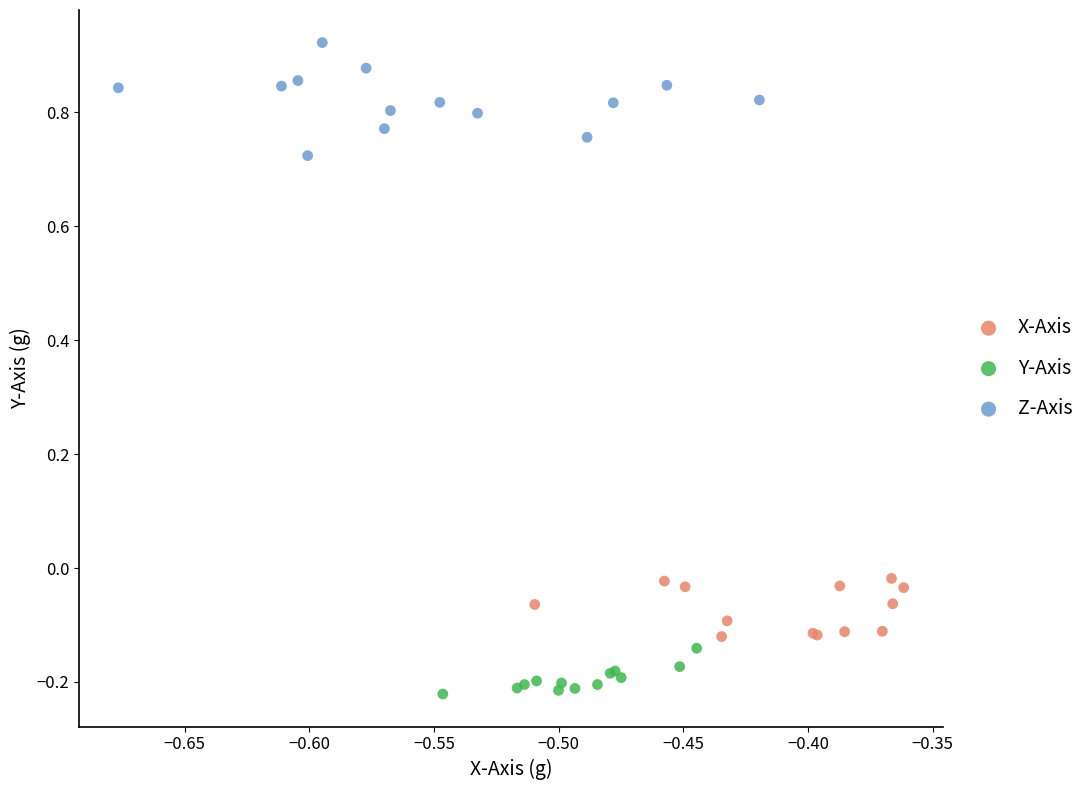

What are all the series names shown in the legend?

X-Axis, Y-Axis, Z-Axis